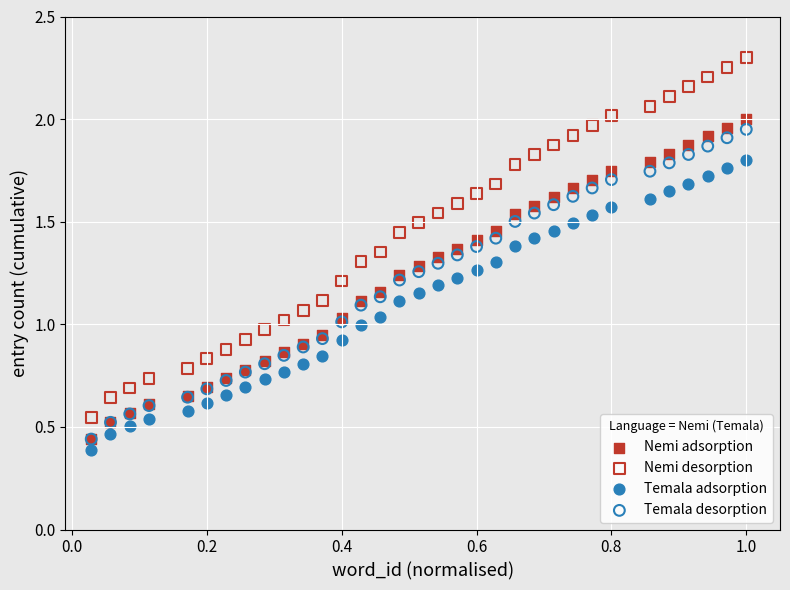

Which series has the widest spread of Y values?

Nemi desorption